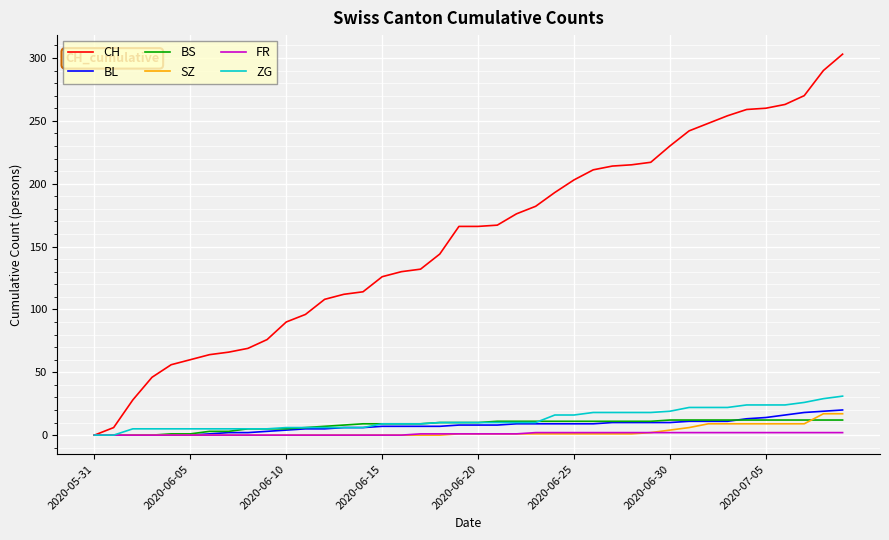

Which series has the largest range (max minus min)?

CH